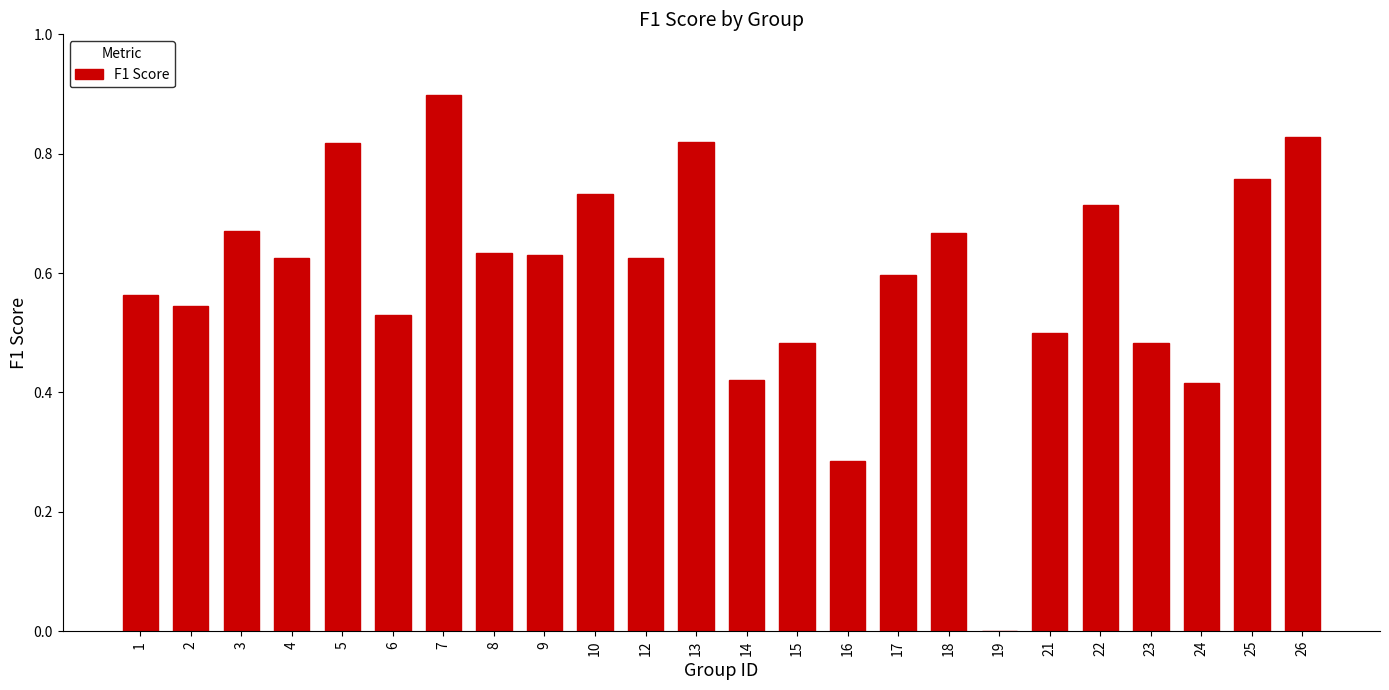

What is the maximum value shown in the chart?

0.9